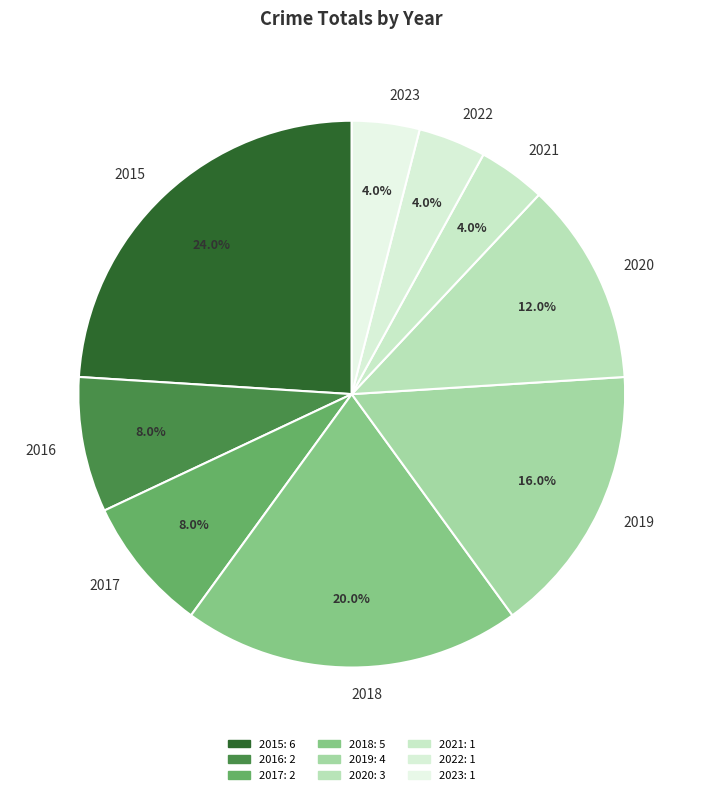

Which category has the biggest portion of the pie?

2015